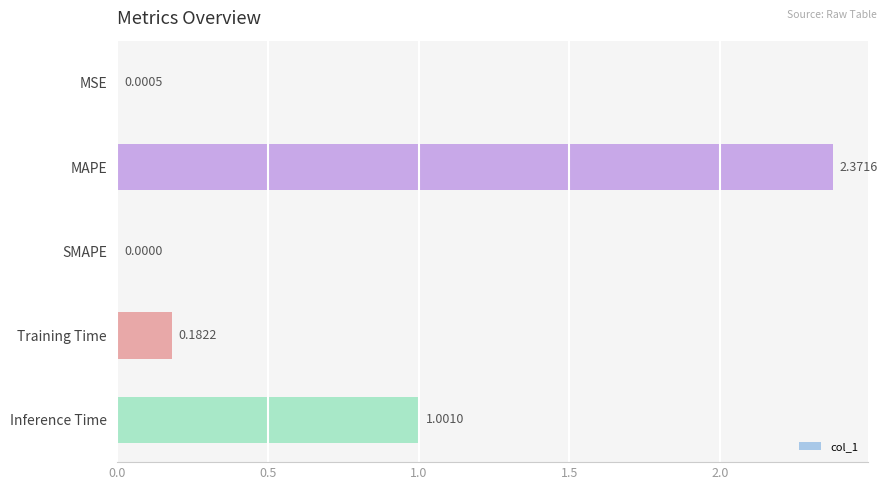

At which category does the chart reach its peak across all series?

MAPE